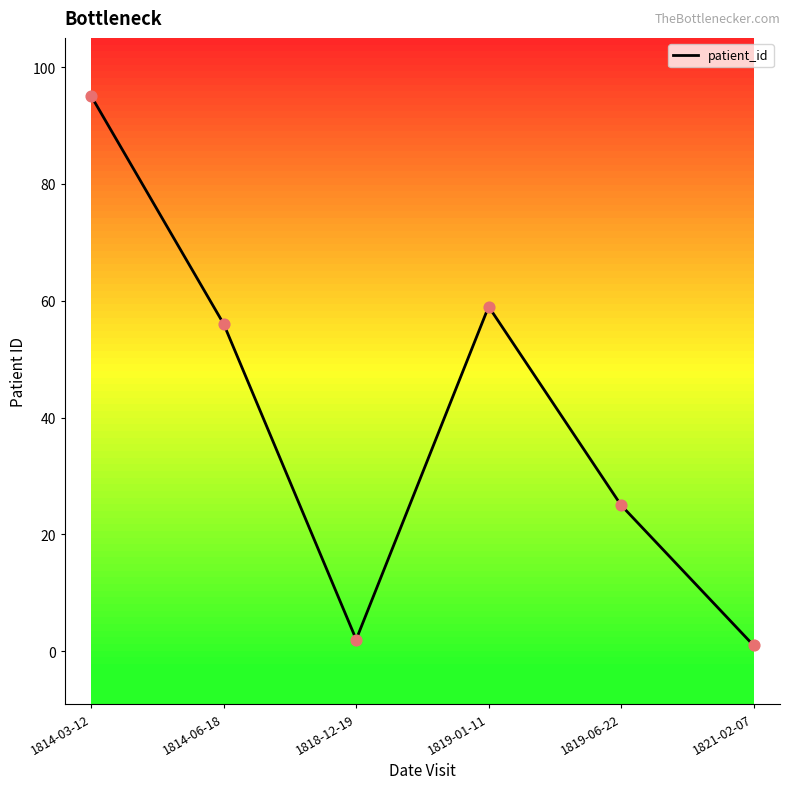

What is the change in value from 1818-12-19 to 1819-06-22?

+23